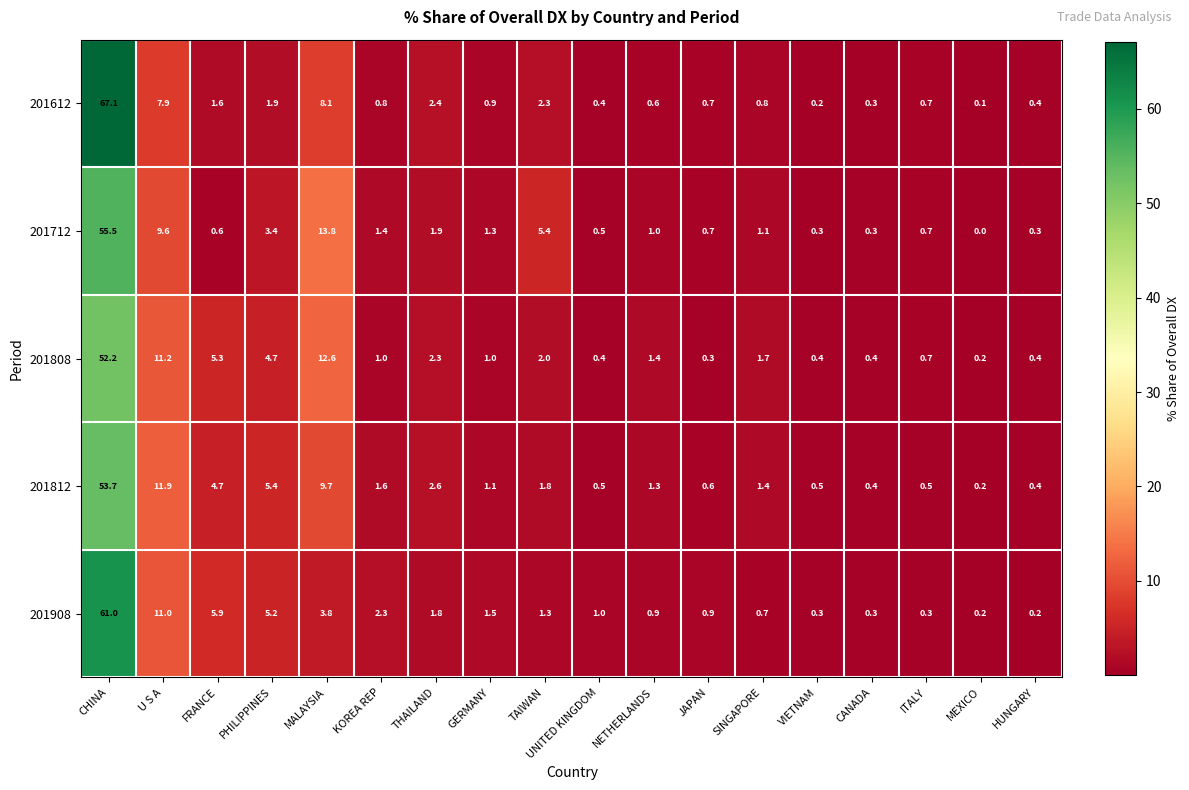

What is the spread (max minus min) of values at VIETNAM?

0.3